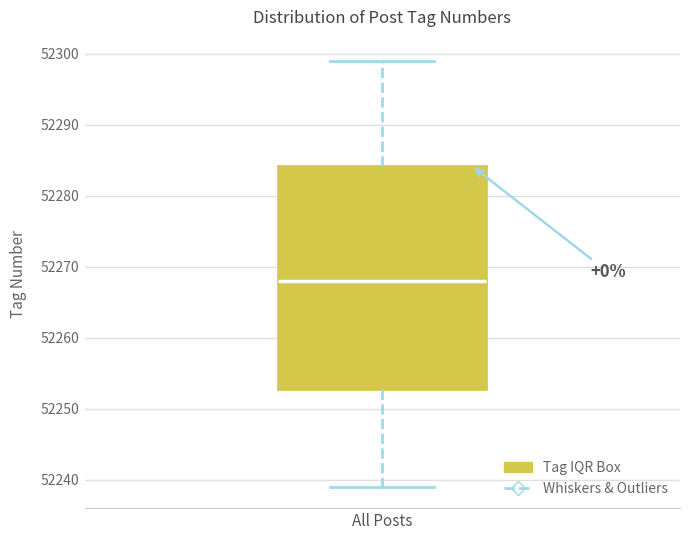

Read this box plot against the y-axis: the position of the median line, the range covered by the box, and the ends of both whiskers. The values are not printed on the chart, so give them approximately, as read against the axis.

median 52268, box 52253 to 52284, whiskers 52239 to 52299